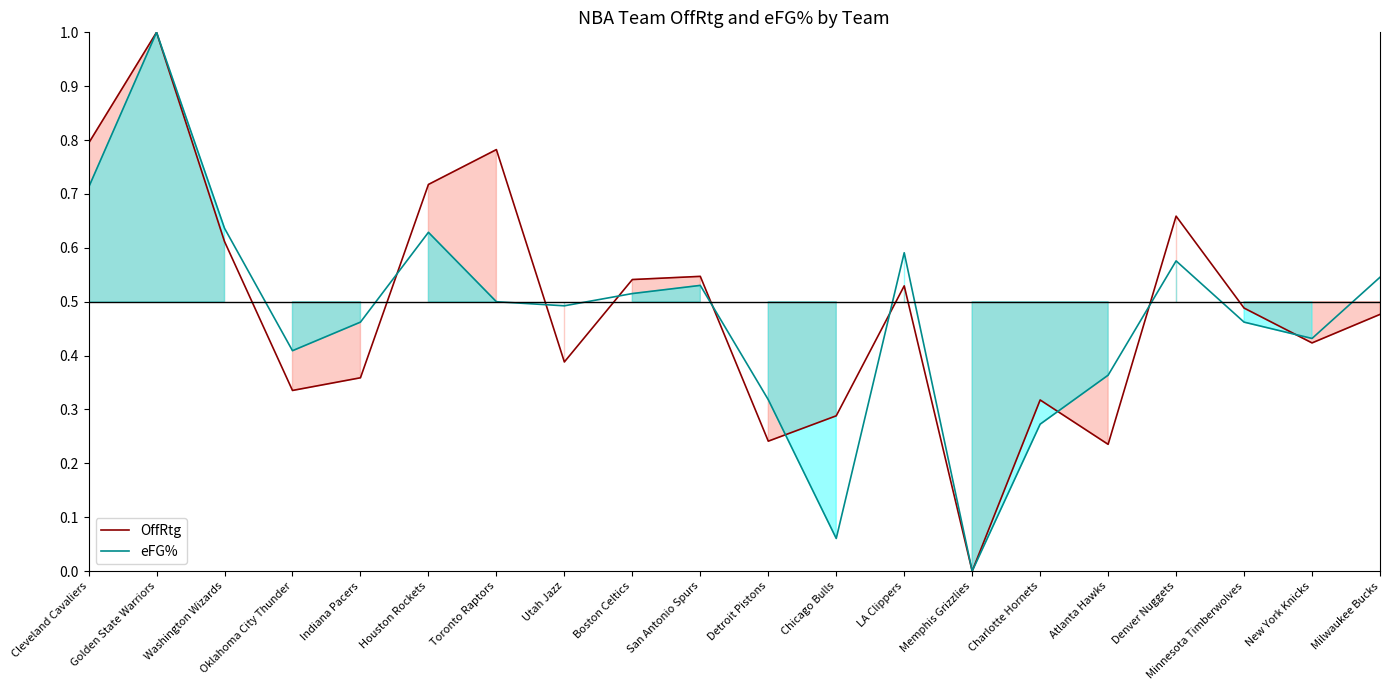

Does the chart display data point markers on the line(s)?

No